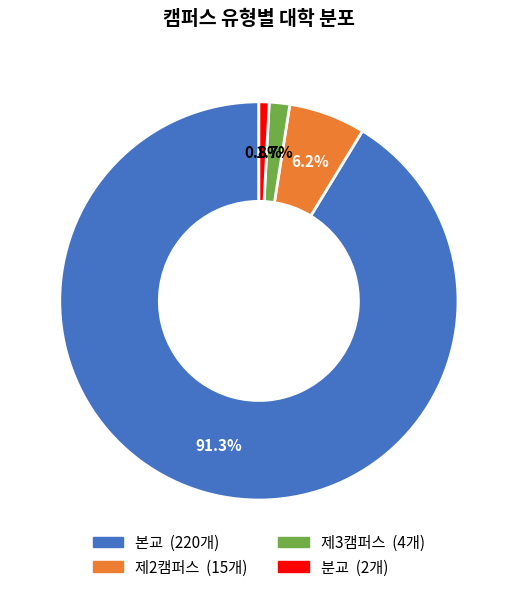

To the nearest percent, what percentage of the pie is 분교?

1%